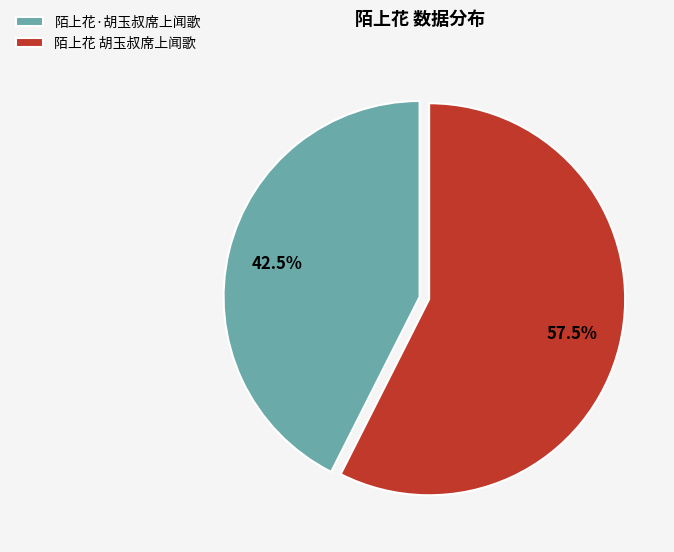

Which category has the smallest portion of the pie?

陌上花·胡玉叔席上闻歌